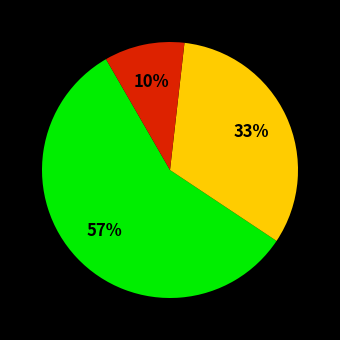

Is there any slice that represents more than half of the pie?

Yes